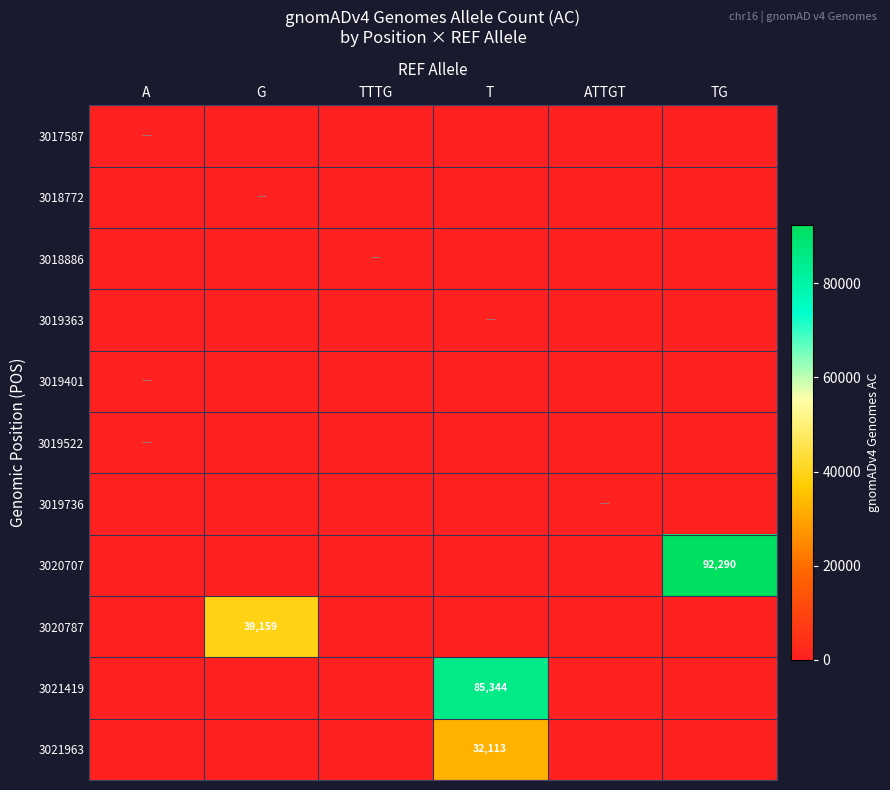

True or false: 3019401 has a value of 0 at T.

True